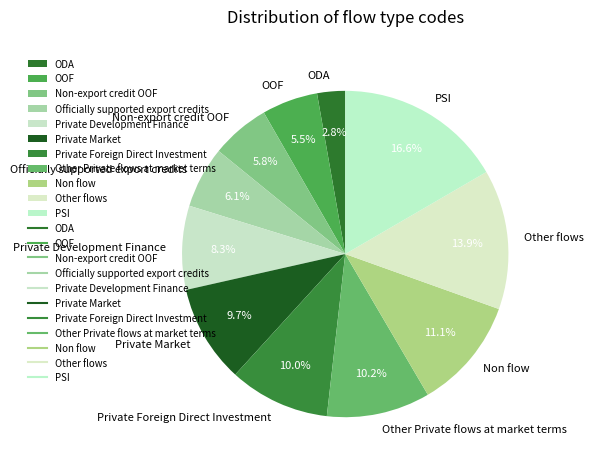

The PSI slice represents 17% of the pie. True or false?

True